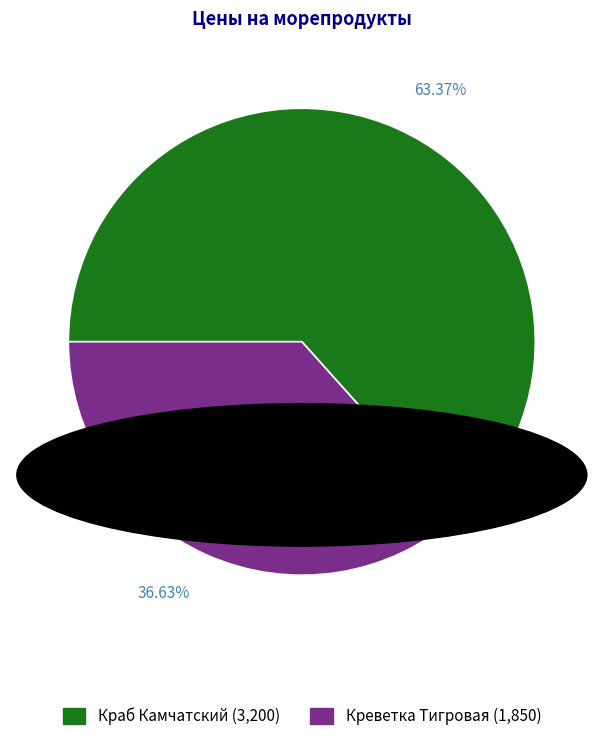

To the nearest percent, what is the difference between the largest and smallest slice percentages?

27%